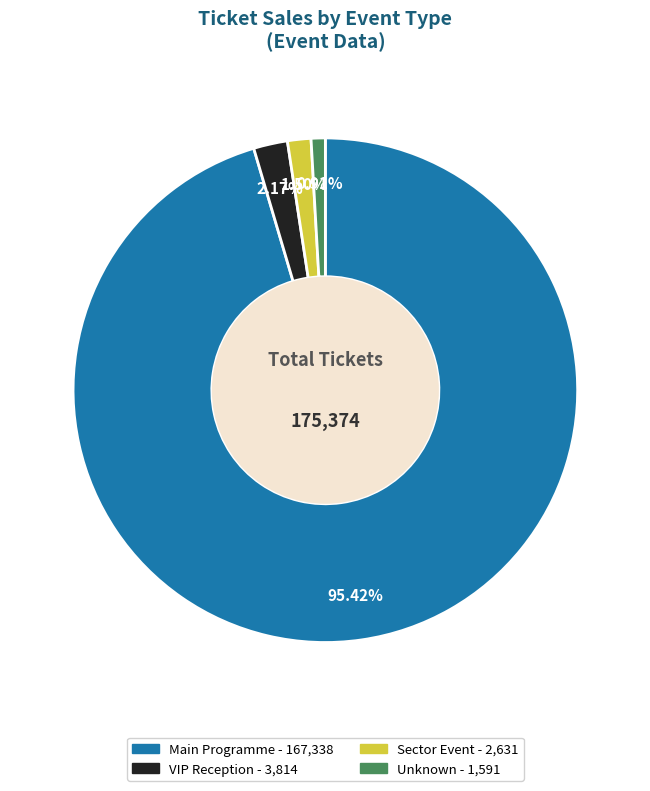

How many segments does this pie chart have?

4